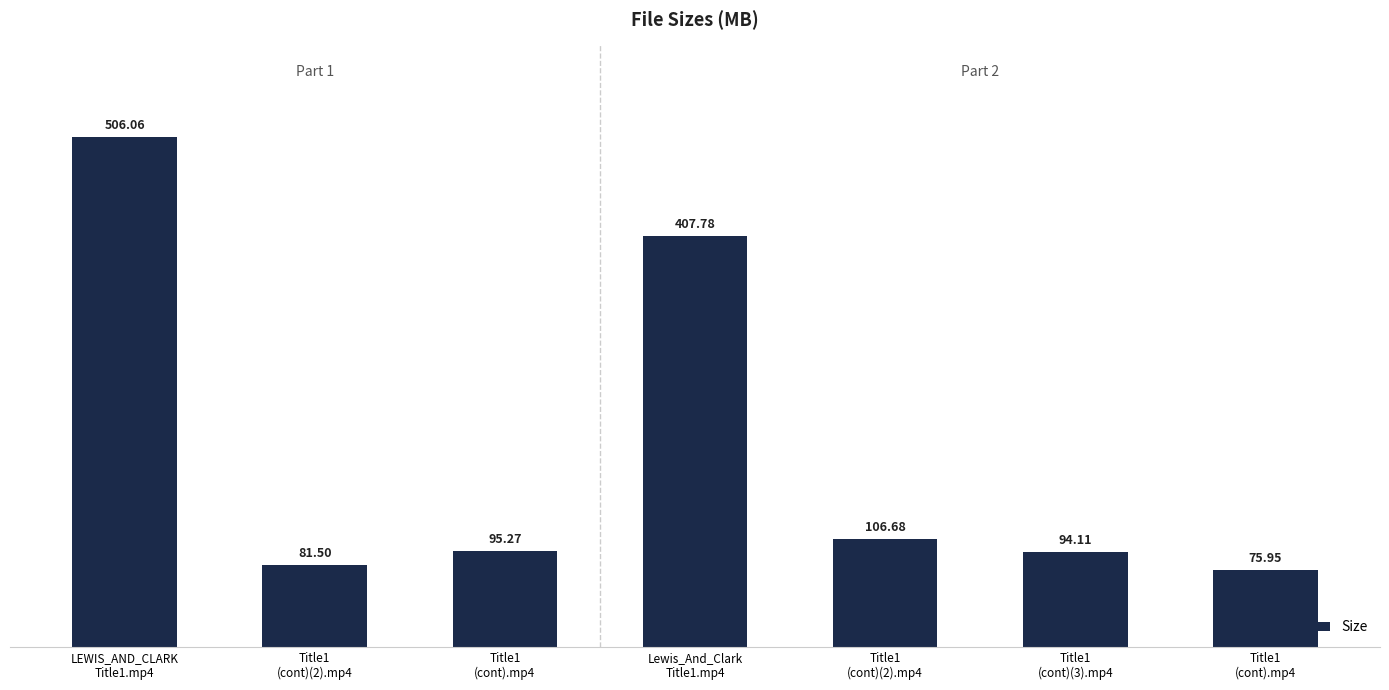

How many categories are shown in the chart?

7